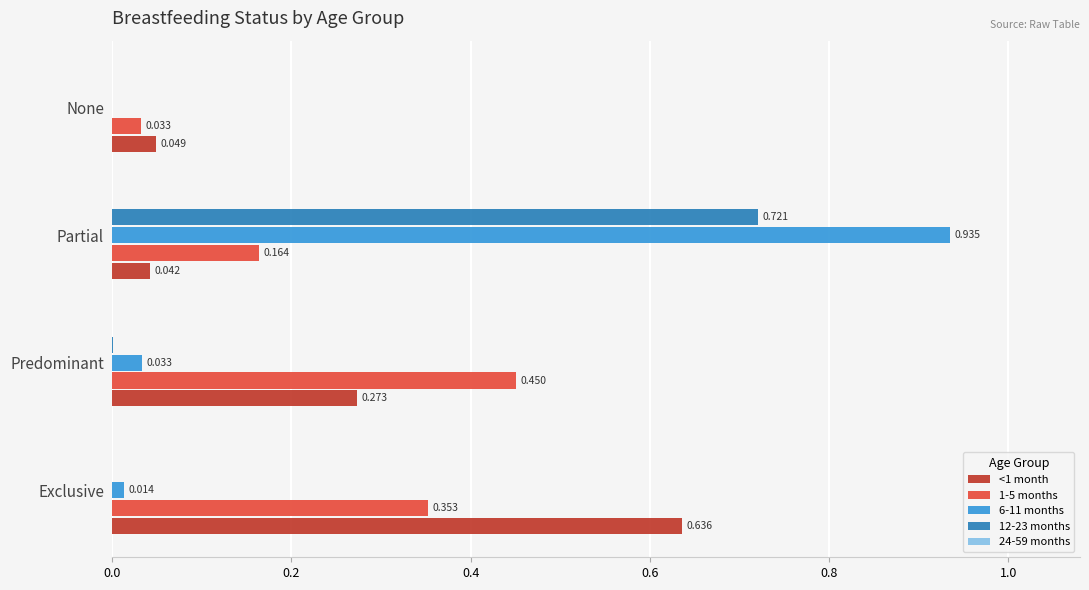

Where is <1 month nearest to the value 0?

Partial